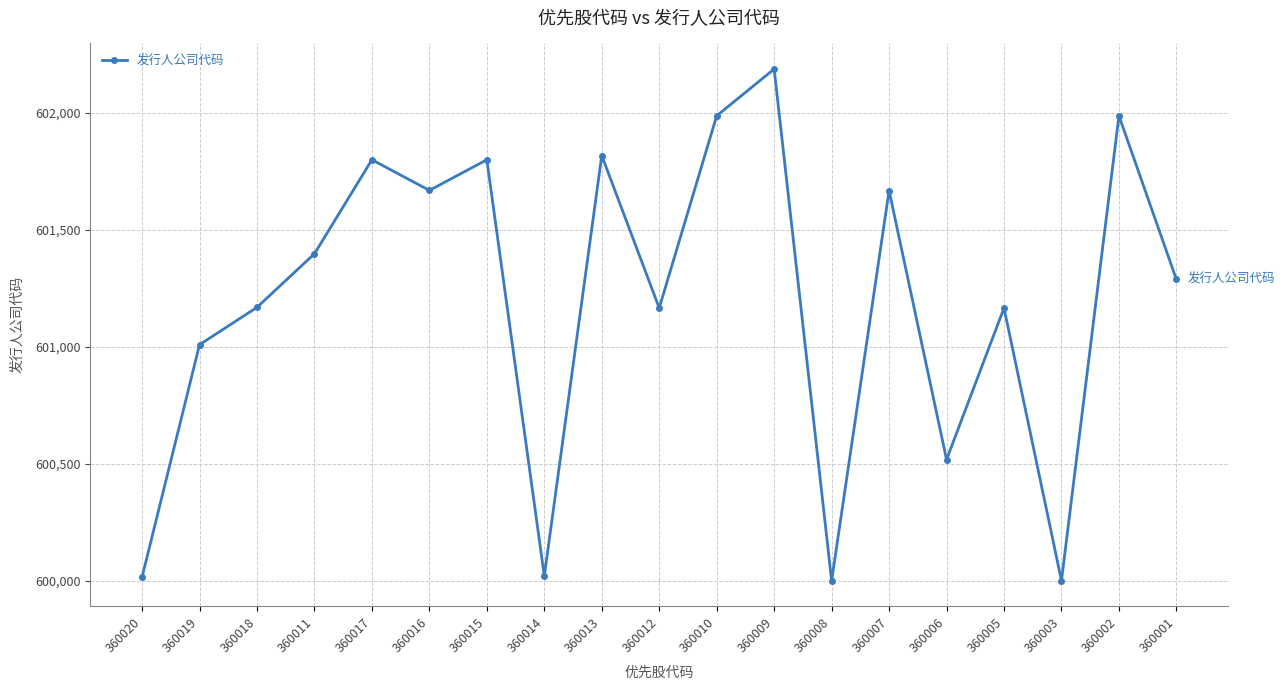

What is the label of the 4th point from the right?

360005